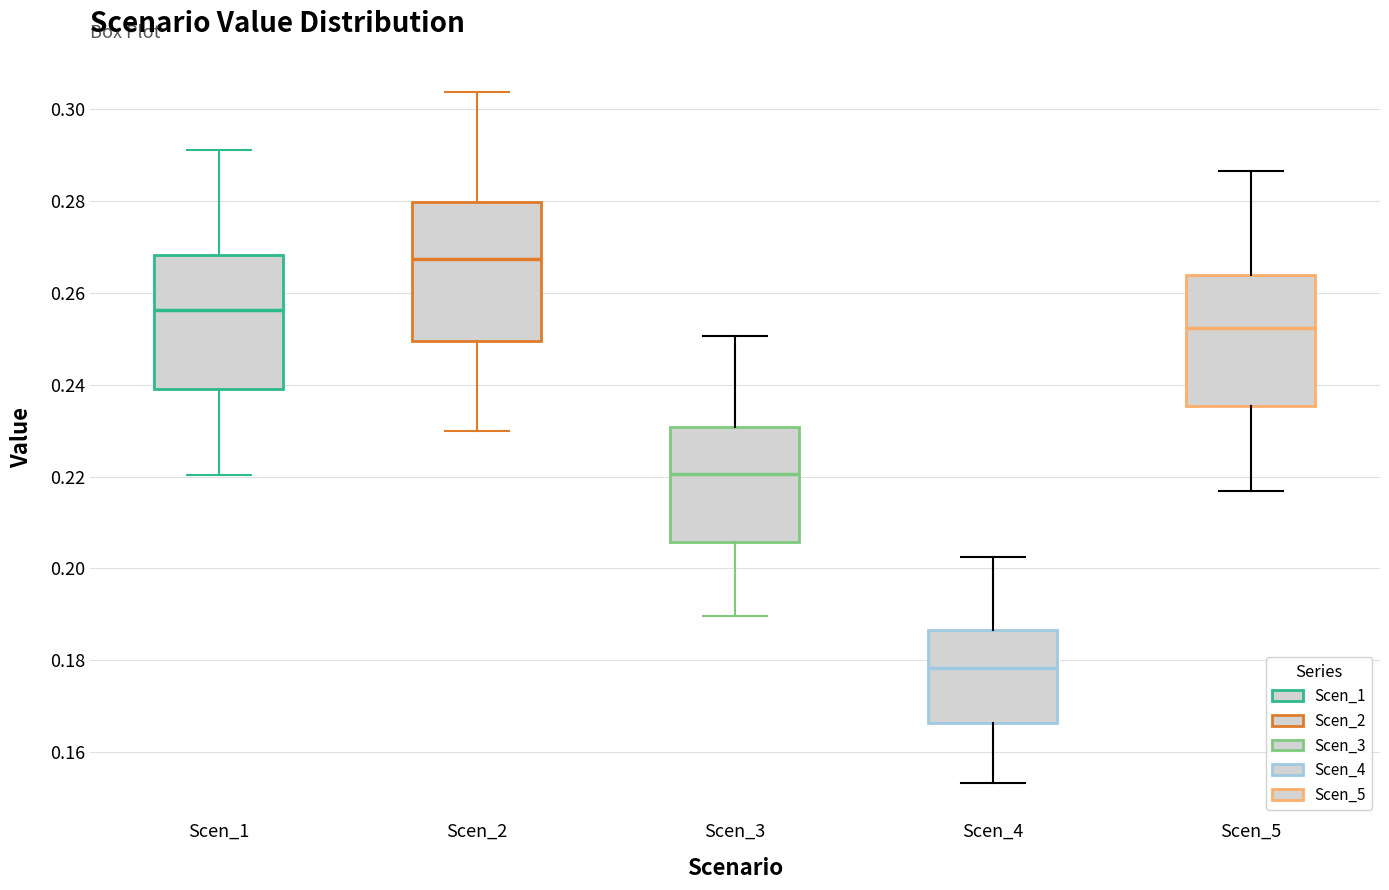

Which box has the lowest median line?

Scen_4